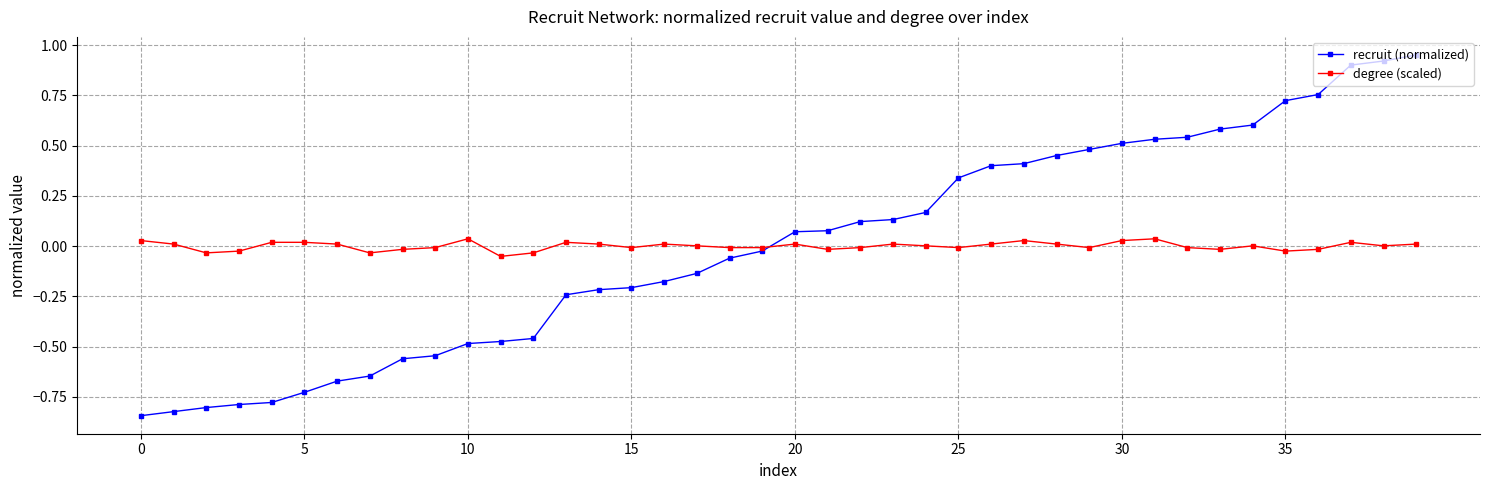

What are all the series names shown in the legend?

recruit (normalized), degree (scaled)